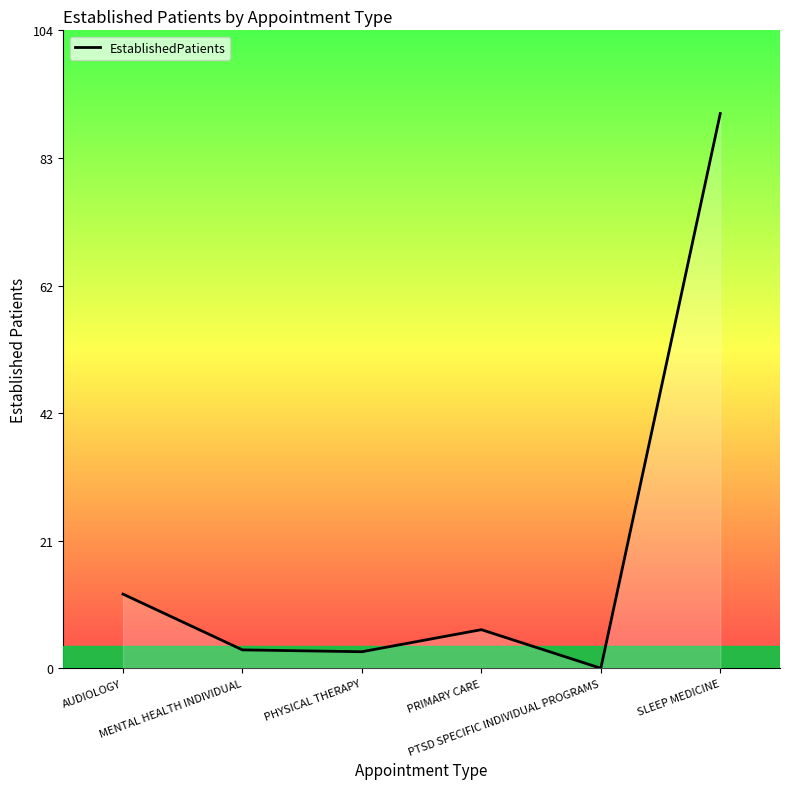

True or false: there are more than 1 points higher than both neighbors.

False